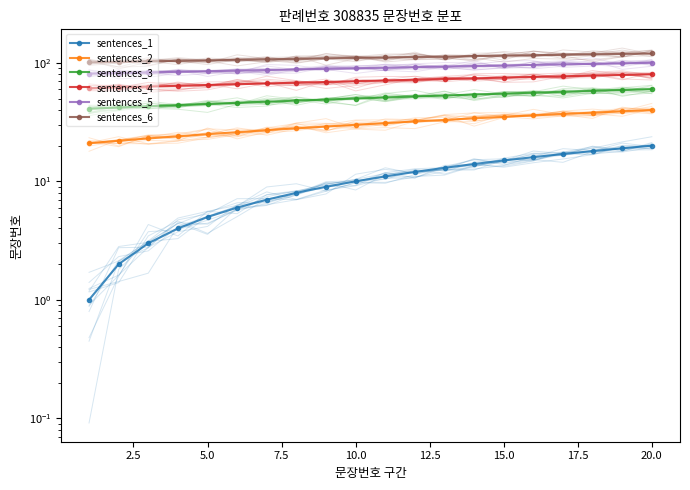

Reading left to right, list all the values displayed in this chart.

sentences_1: 1	2	3	4	5	6	7	8	9	10	11	12	13	14	15	16	17	18	19	20
sentences_2: 21	22	23	24	25	26	27	28	29	30	31	32	33	34	35	36	37	38	39	40
sentences_3: 41	42	43	44	45	46	47	48	49	50	51	52	53	54	55	56	57	58	59	60
sentences_4: 61	62	63	64	65	66	67	68	69	70	71	72	73	74	75	76	77	78	79	80
sentences_5: 81	82	83	84	85	86	87	88	89	90	91	92	93	94	95	96	97	98	99	100
sentences_6: 101	102	103	104	105	106	107	108	109	110	111	112	113	114	115	116	117	118	119	120